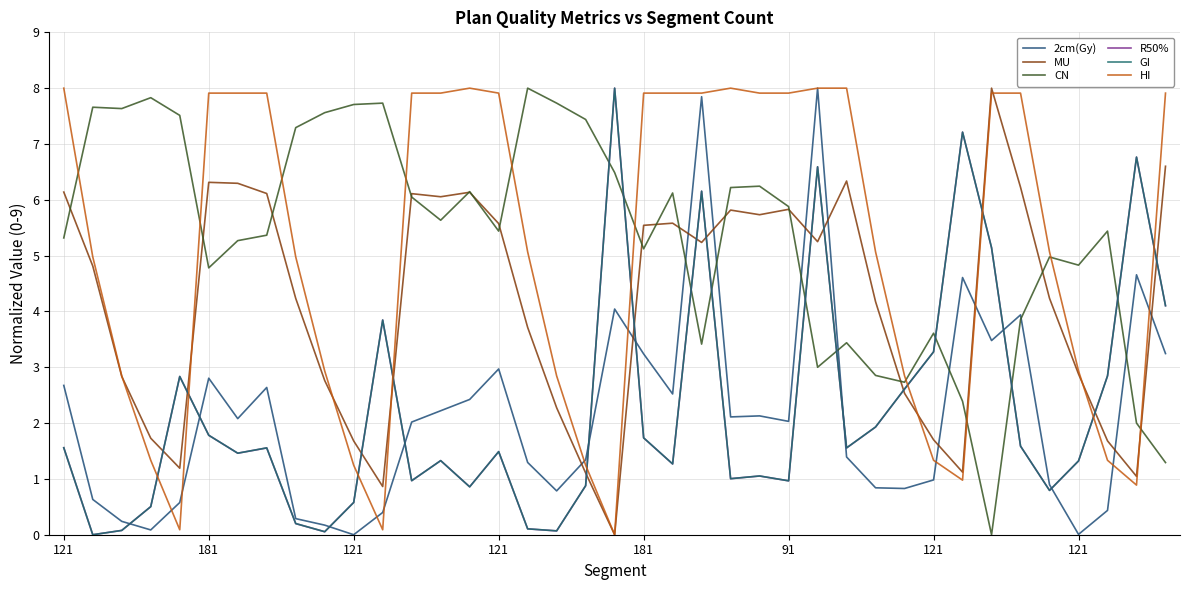

At which label does MU first exceed 4?

121